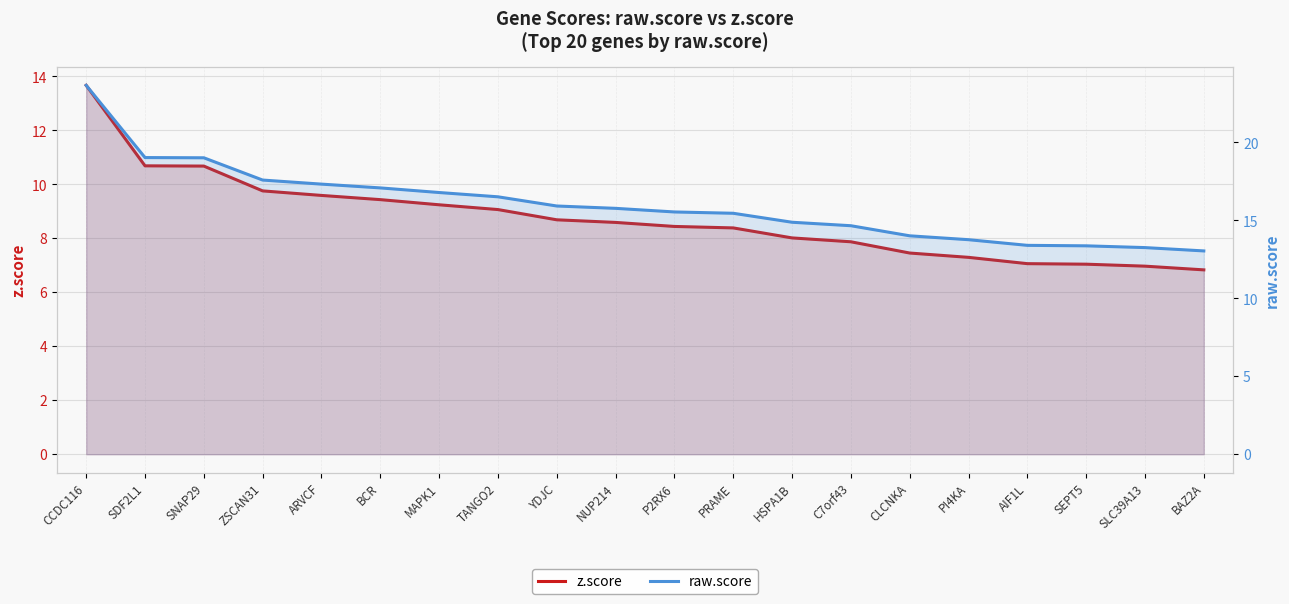

True or false: z.score and raw.score cross at least once.

False